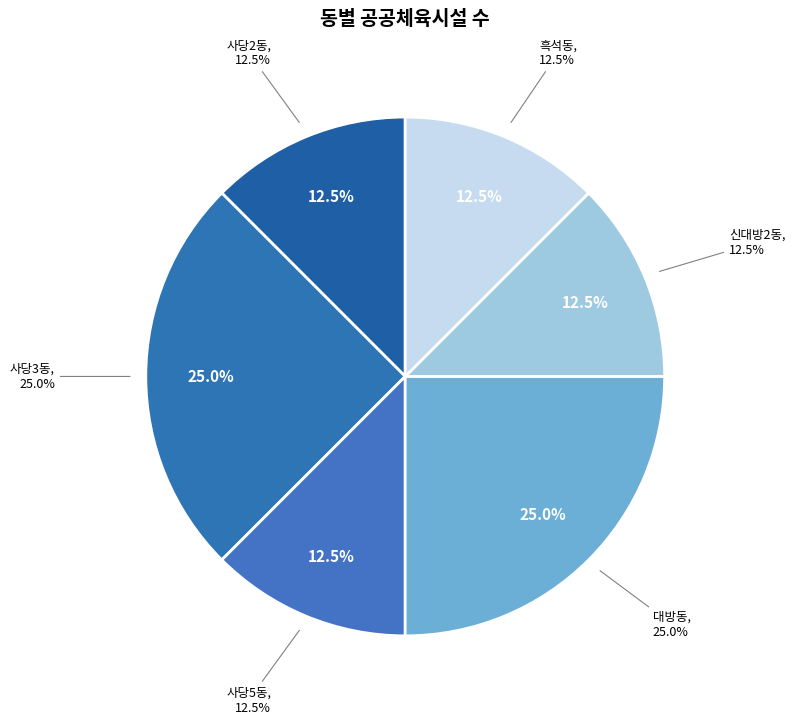

What is the ratio of the value at 신대방2동 to the value at 흑석동?

1.0